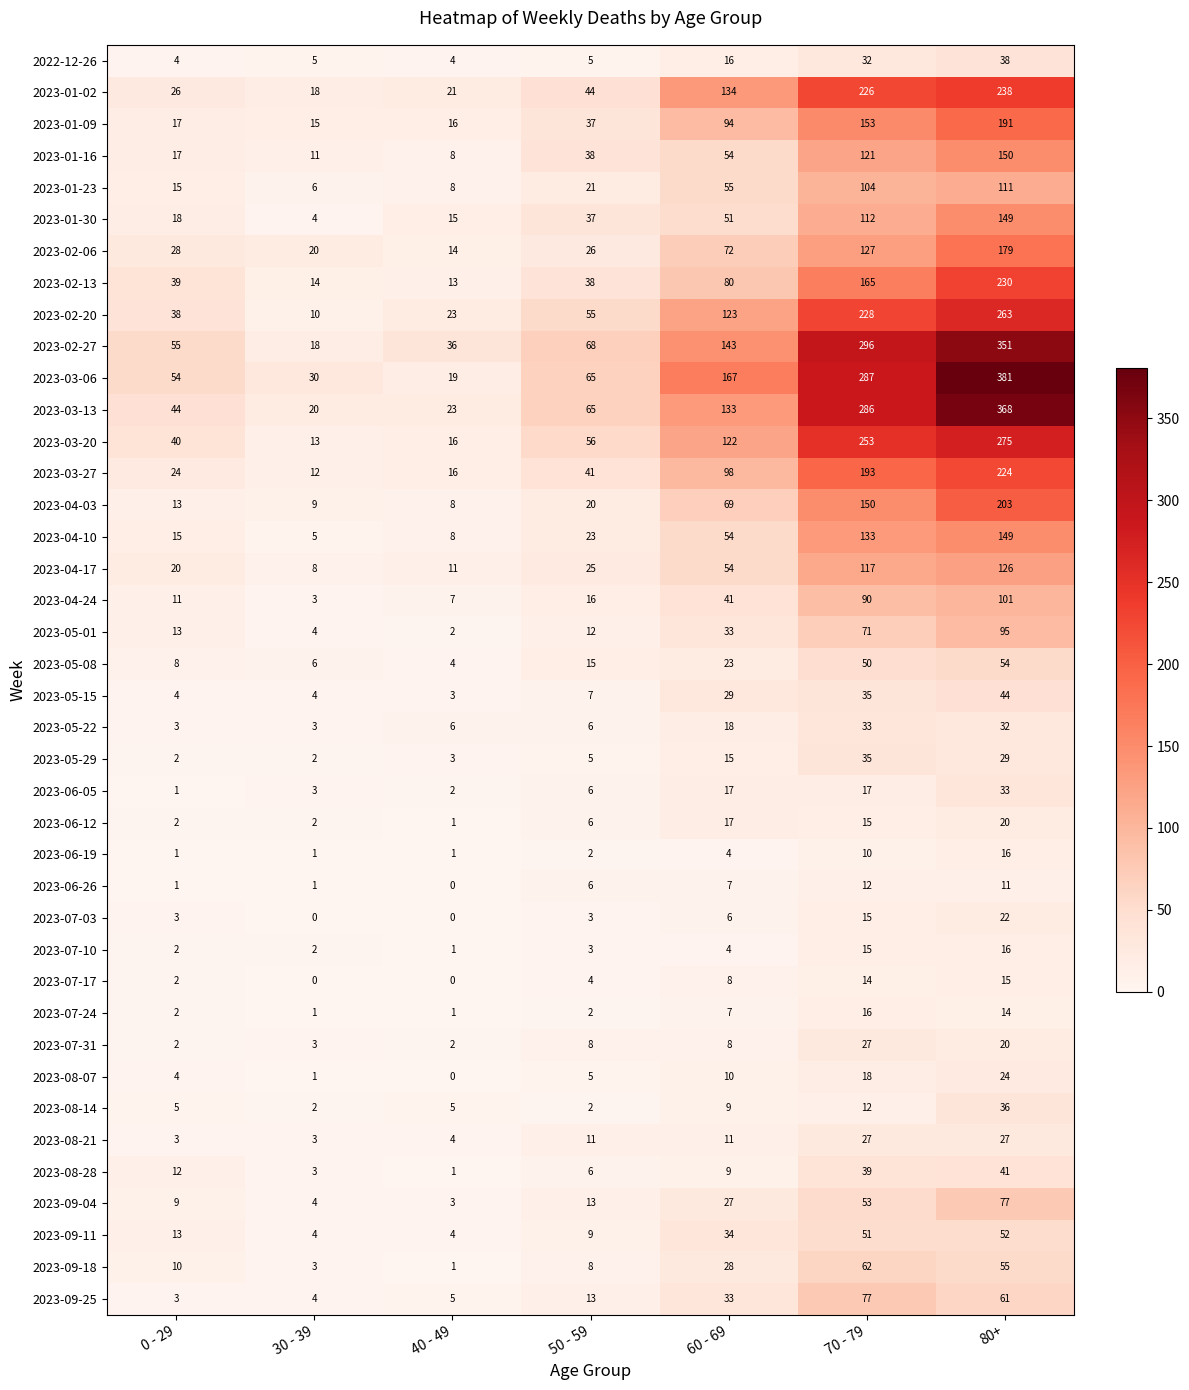

Is it true that 2023-01-02 equals 6 at 30 - 39?

False